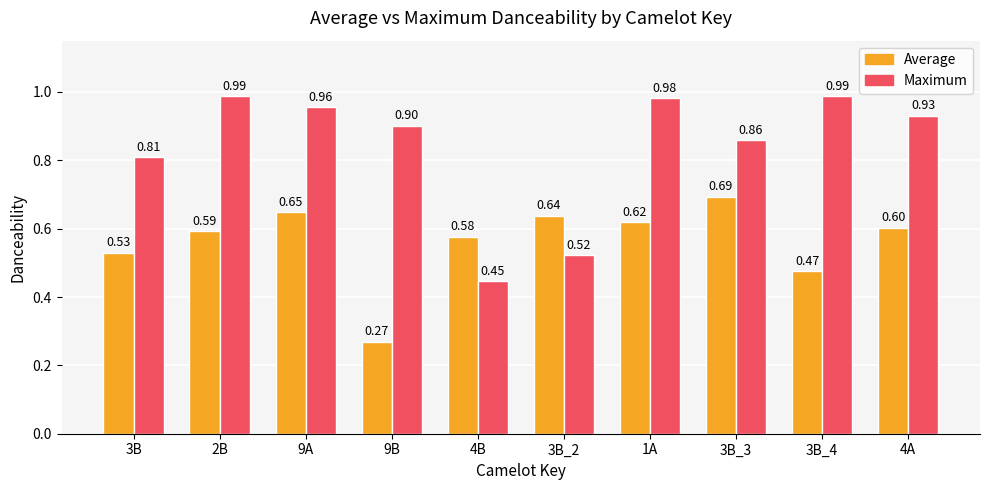

True or false: Average has a value of 0.8 at 3B_4.

False